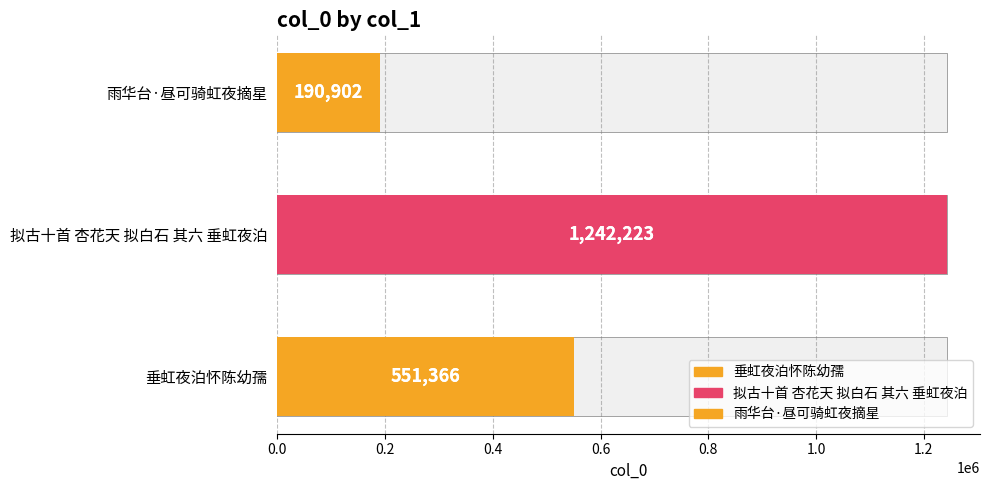

What is the greatest value displayed?

1242223